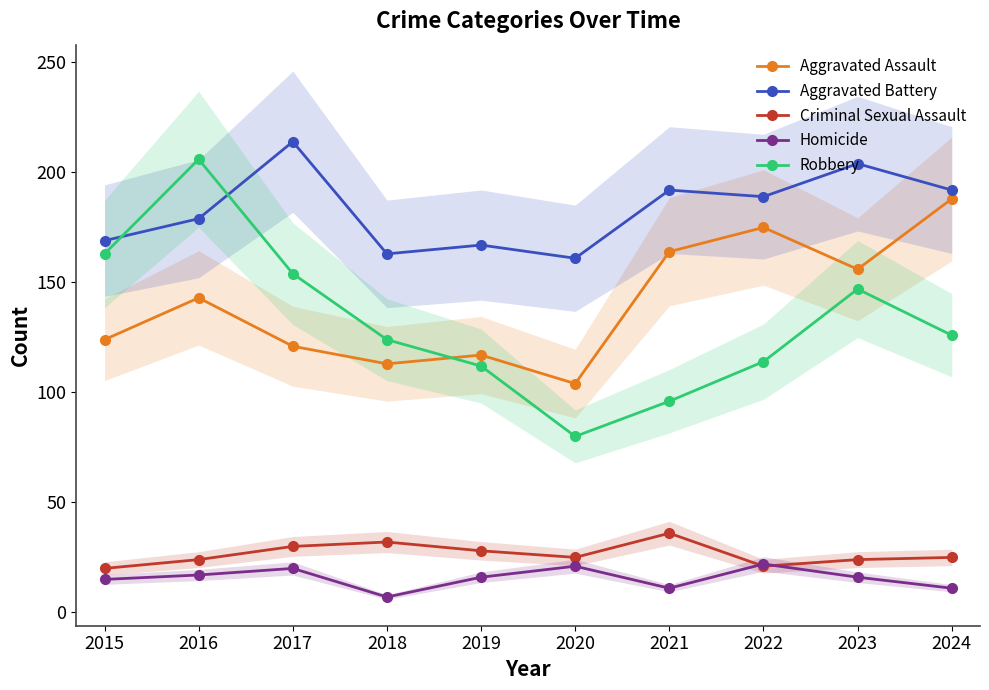

What is the average value of the Aggravated Assault series?

140